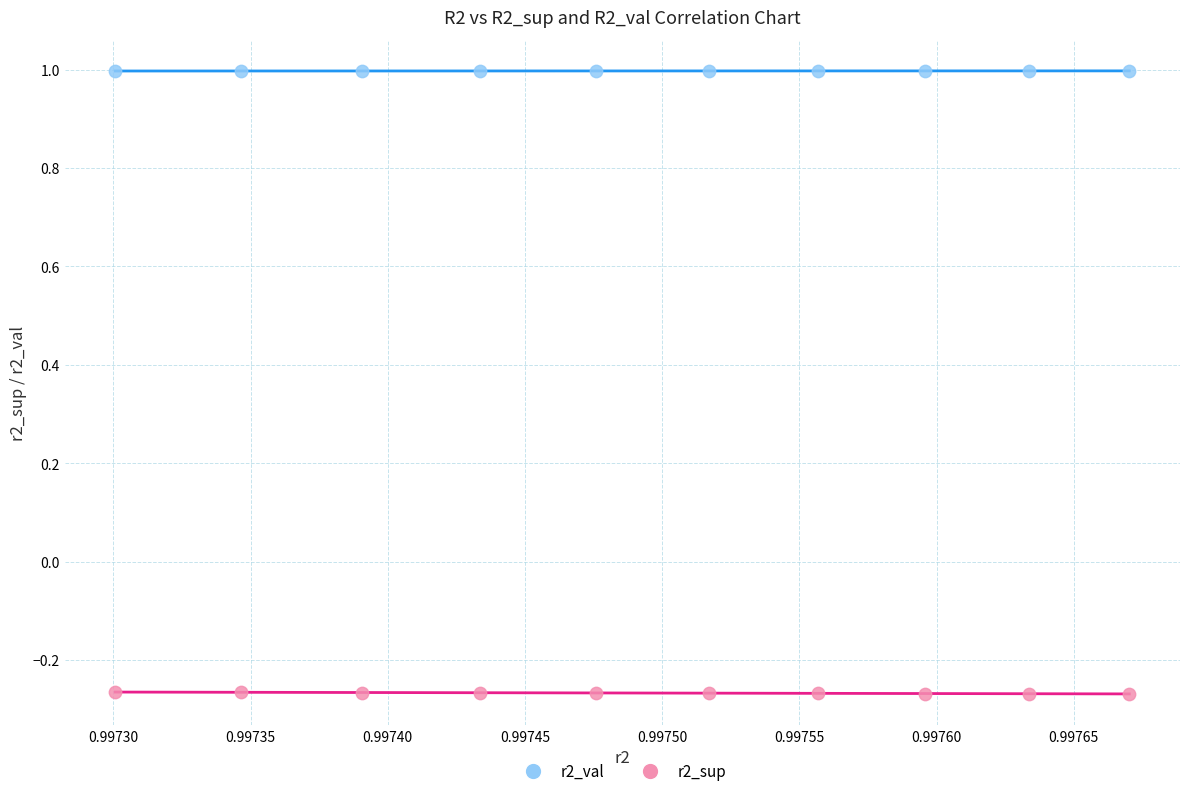

Which series contains the lowest Y value?

r2_sup